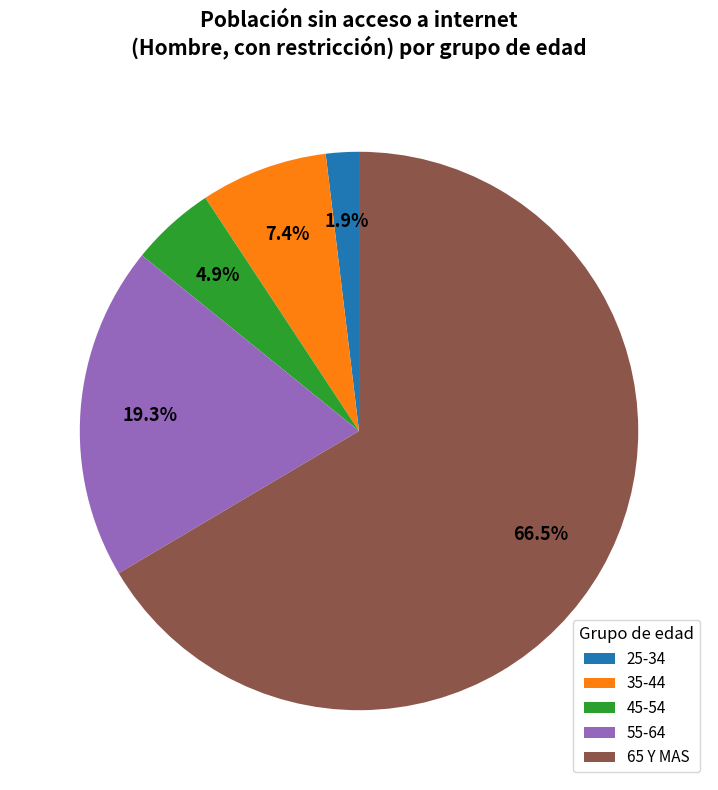

Do 25-34 and 55-64 together represent more than half of the pie?

No